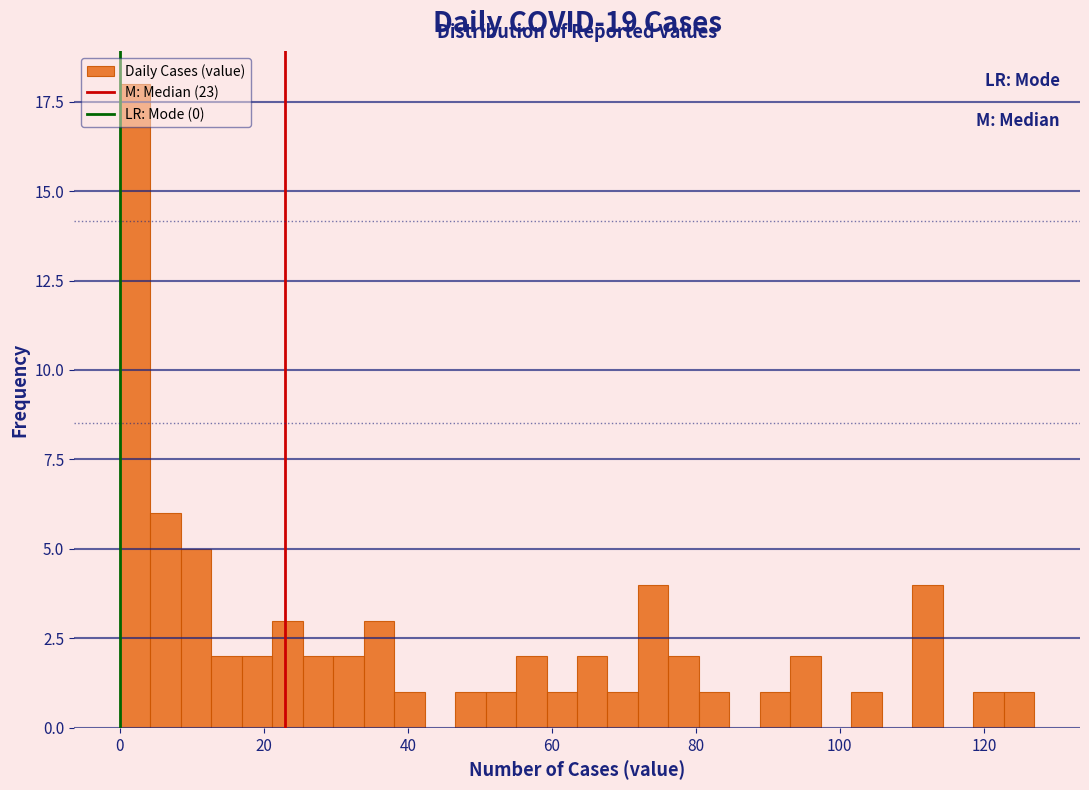

Read against the x-axis, roughly where is the centre of the tallest bar?

2